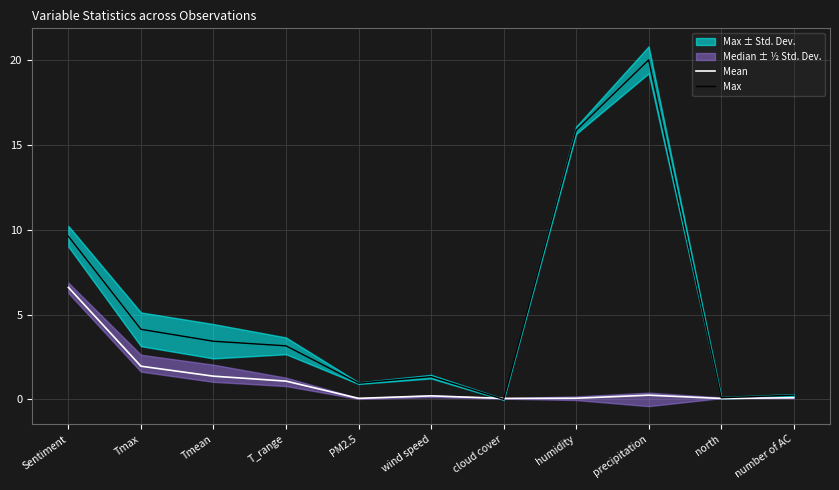

What is the label of the 3rd point from the left?

Tmean